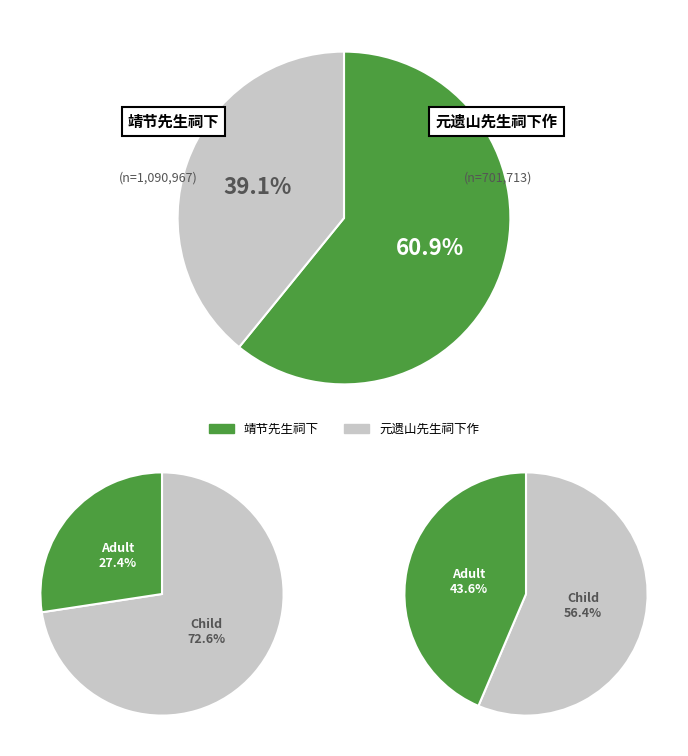

Which category has the biggest portion of the pie?

靖节先生祠下